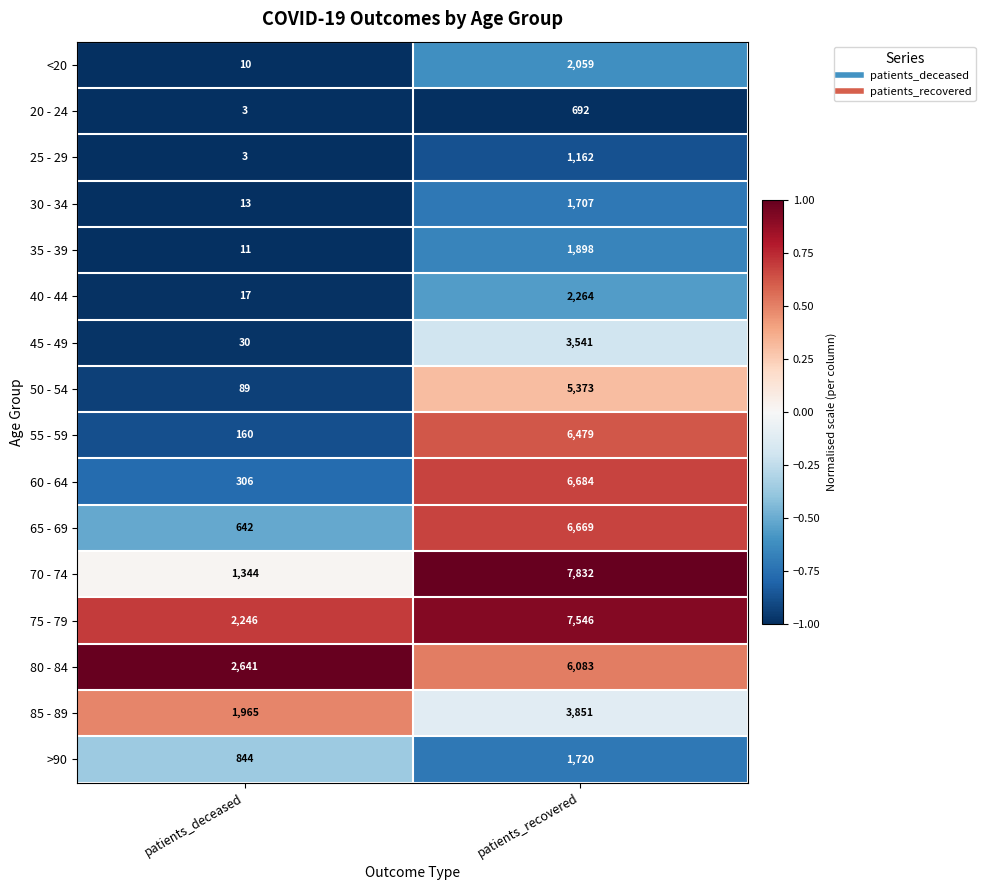

Which series changed the most between patients_deceased and patients_recovered?

70 - 74